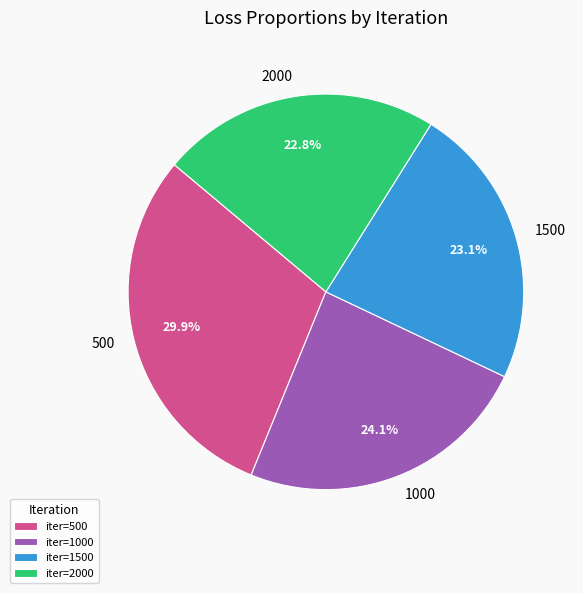

Which category has the biggest portion of the pie?

500